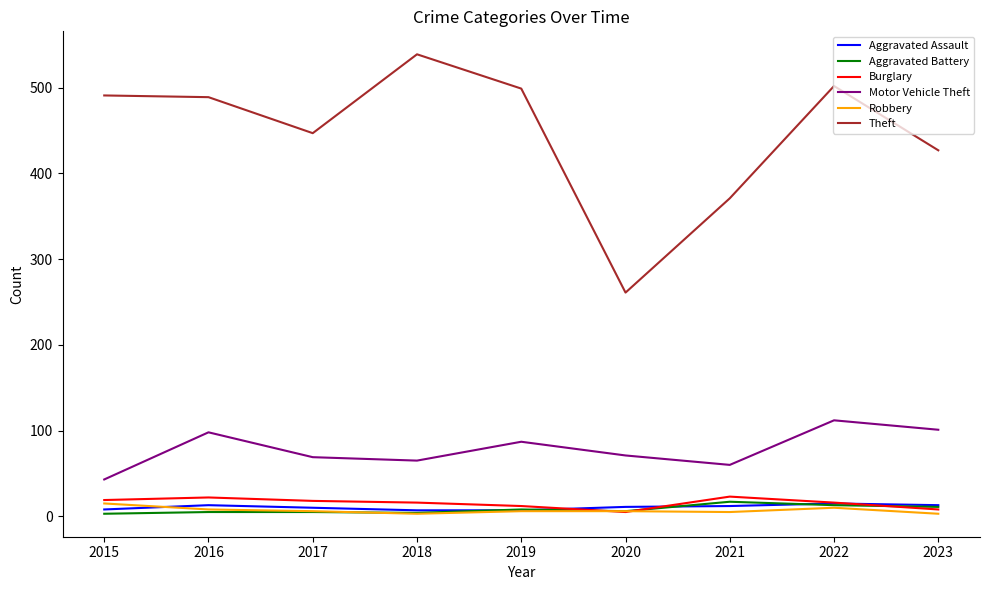

Which series changed the most between 2022 and 2023?

Theft